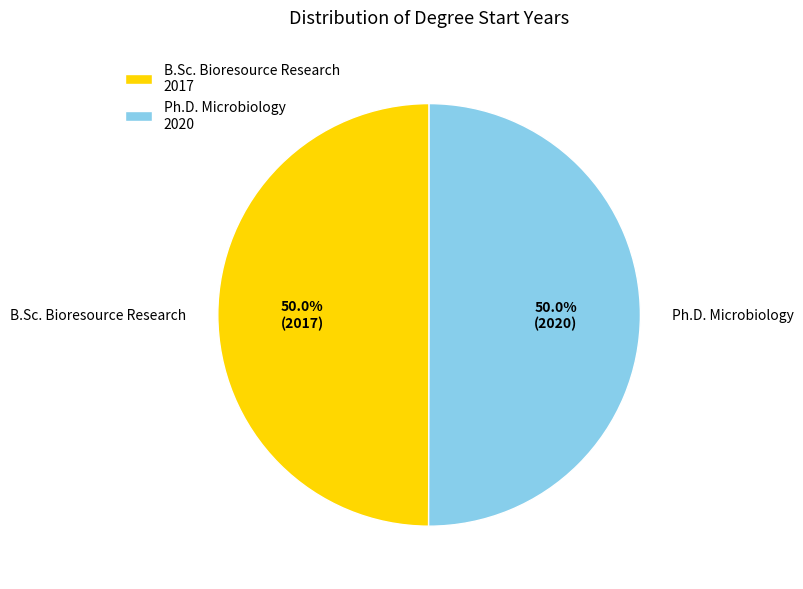

To the nearest percent, what portion does B.Sc. Bioresource Research represent?

50%